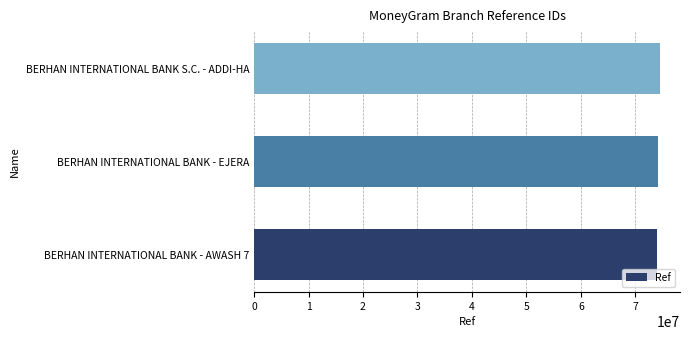

What is the ratio of the value at BERHAN INTERNATIONAL BANK - AWASH 7 to the value at BERHAN INTERNATIONAL BANK S.C. - ADDI-HA?

1.0